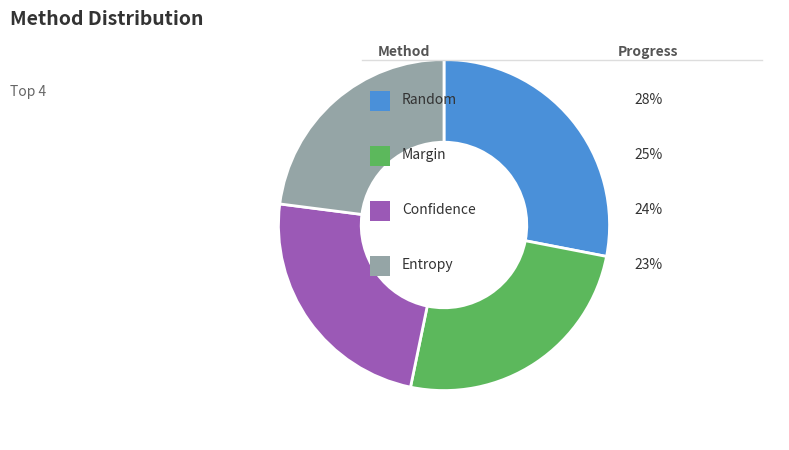

Is there a majority slice in this chart?

No